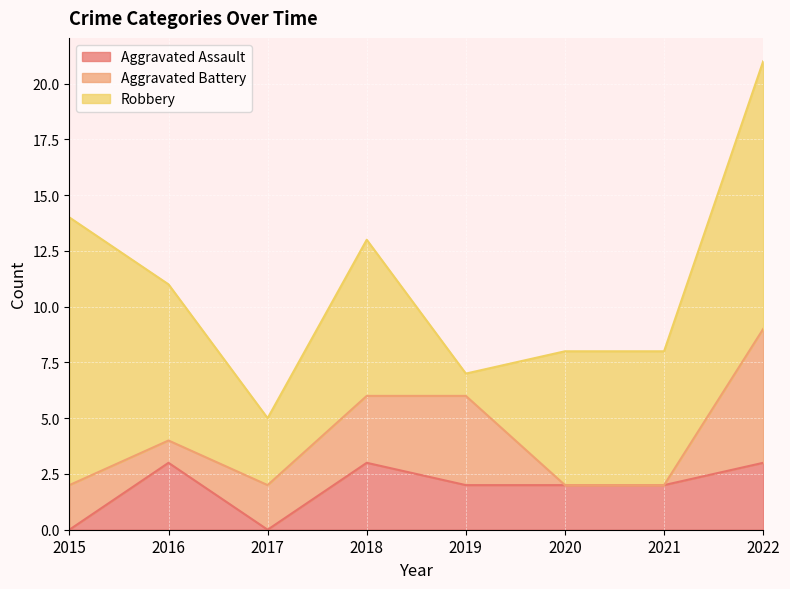

After their last crossing, which series has the higher values: Aggravated Battery or Robbery?

Robbery